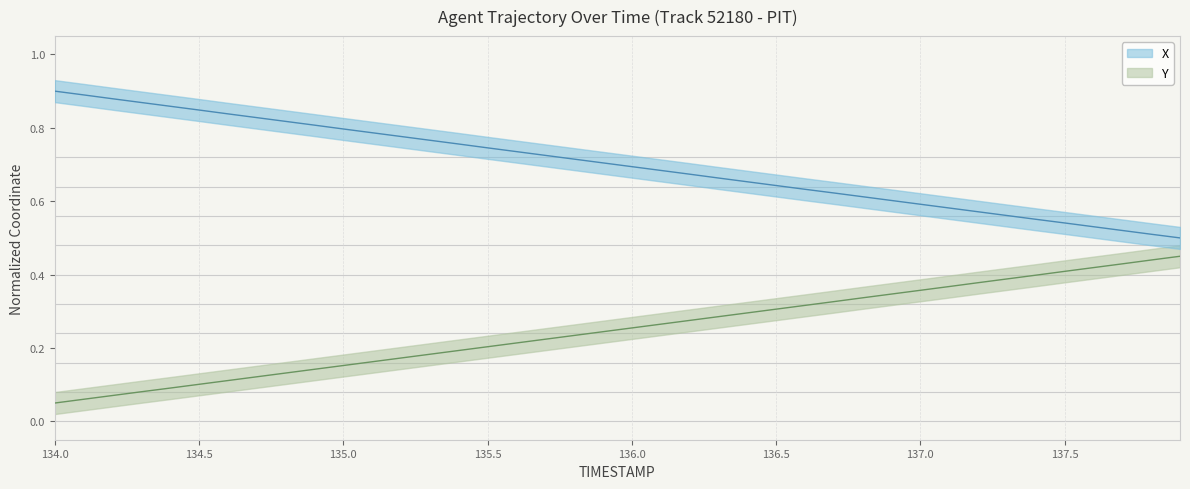

What are all the series names shown in the legend?

X, Y